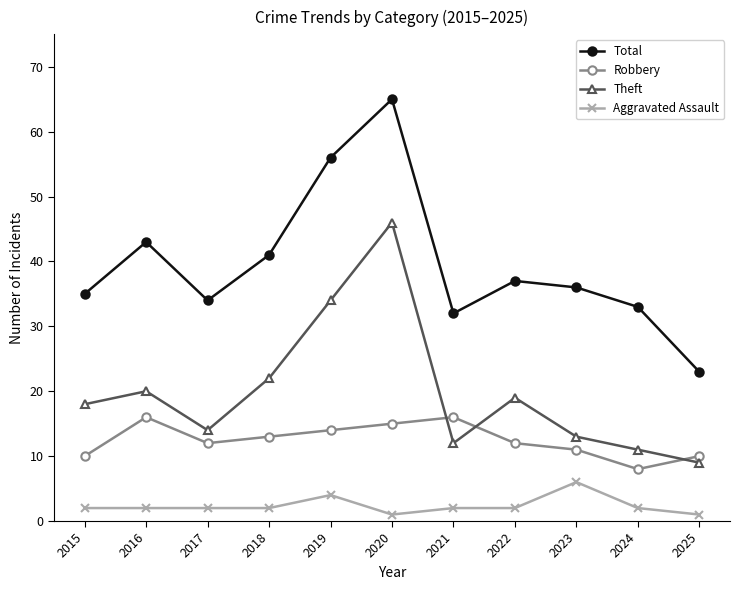

True or false: Theft has a value of 13 at 2023.

True